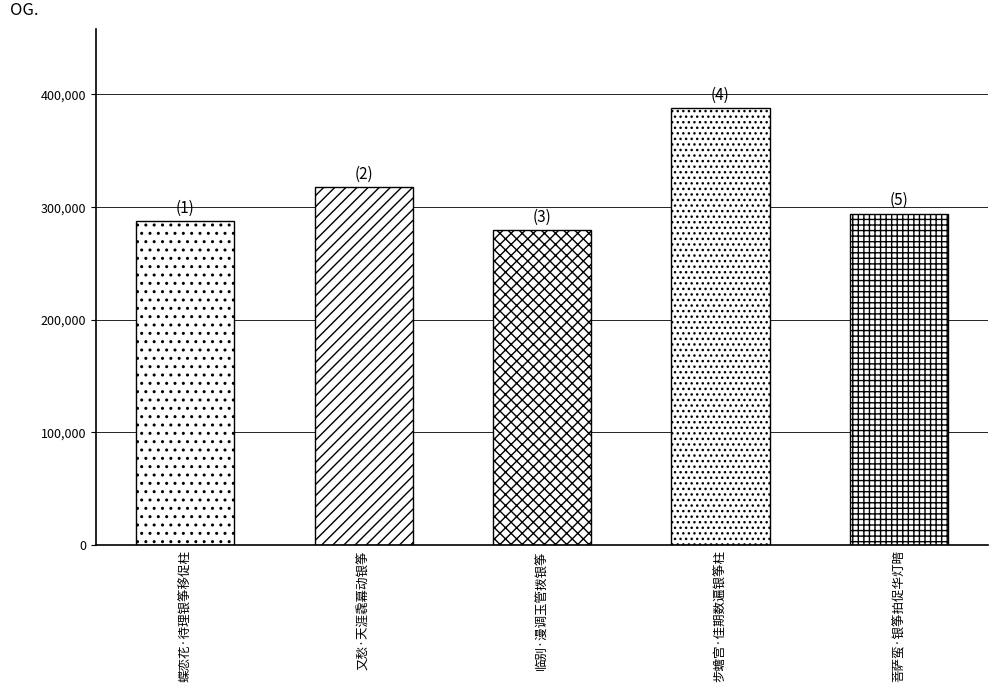

Reading left to right, list all the values displayed in this chart.

蝶恋花·待理银筝移促柱=287564	又愁·天涯毳幕动银筝=317720	临别·漫调玉管拨银筝=279390	步蟾宫·佳期数遍银筝柱=387925	菩萨蛮·银筝拍促华灯暗=294102